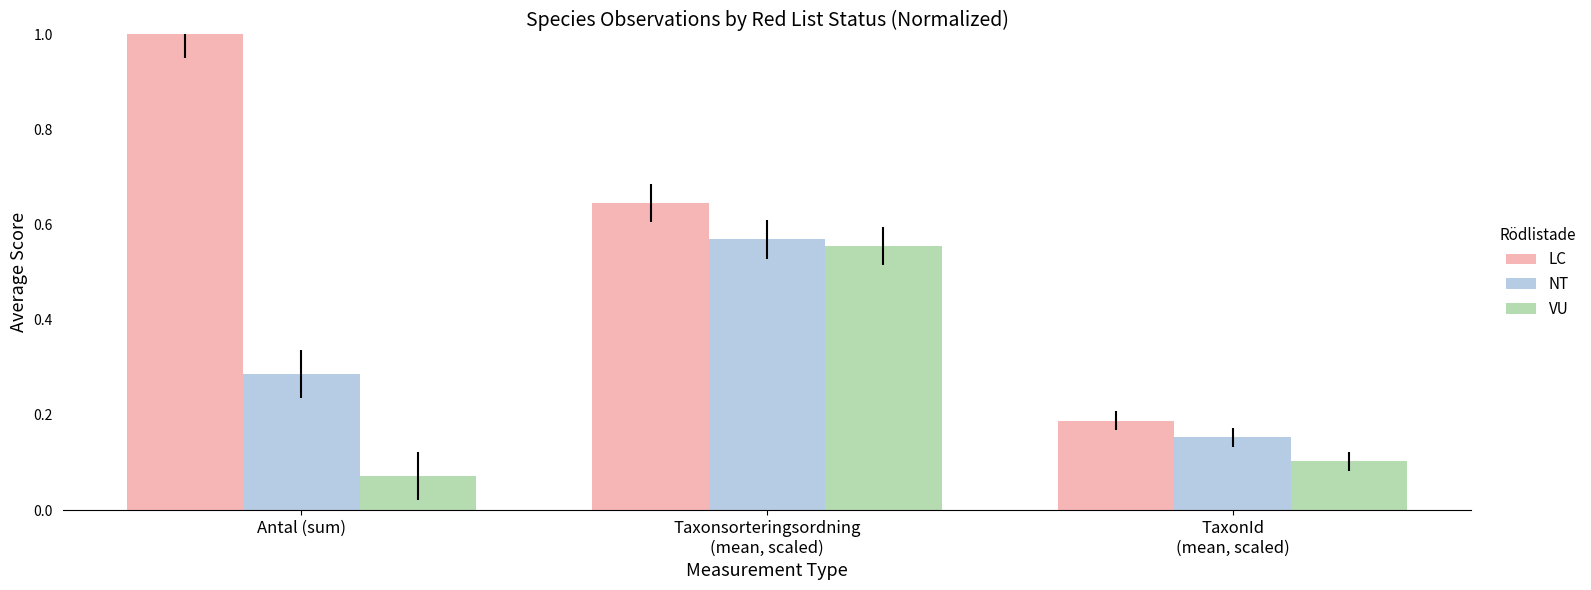

What is the difference between the VU values at Taxonsorteringsordning
(mean, scaled) and TaxonId
(mean, scaled)?

0.5